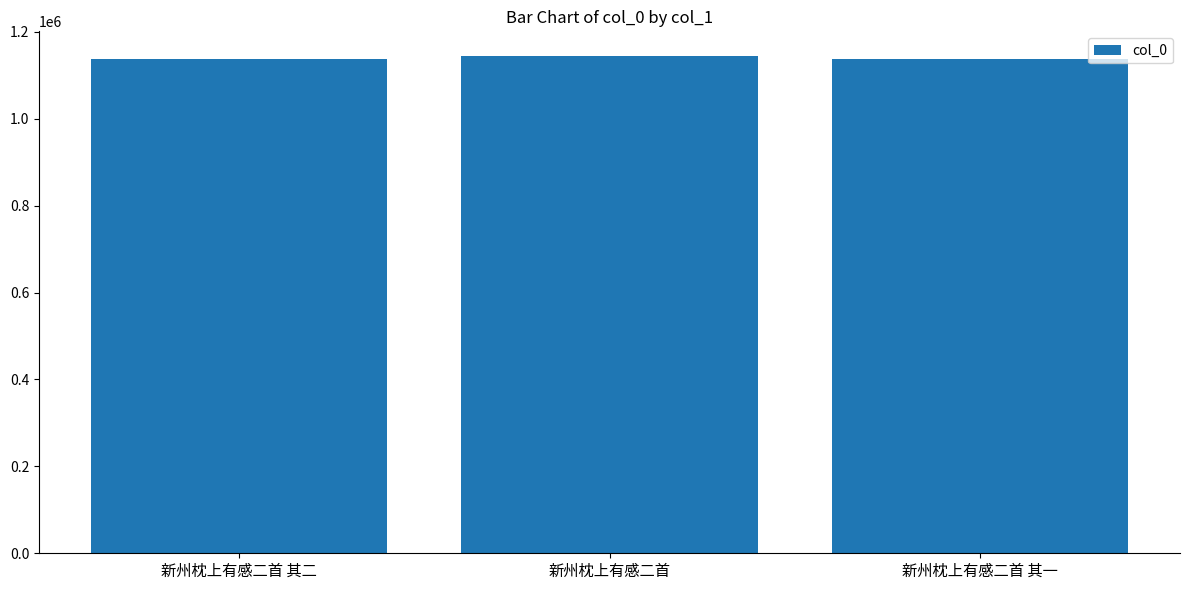

Are the bars grouped side by side (vs. stacked)?

No